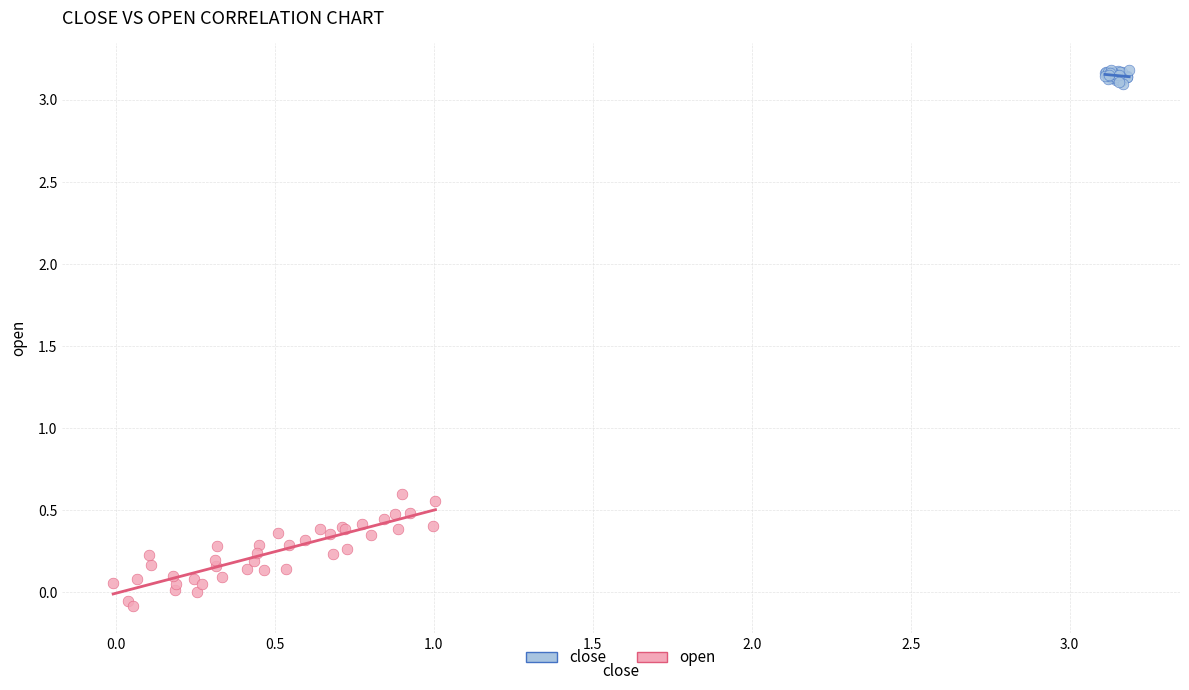

What are all the series names shown in the legend?

close, open